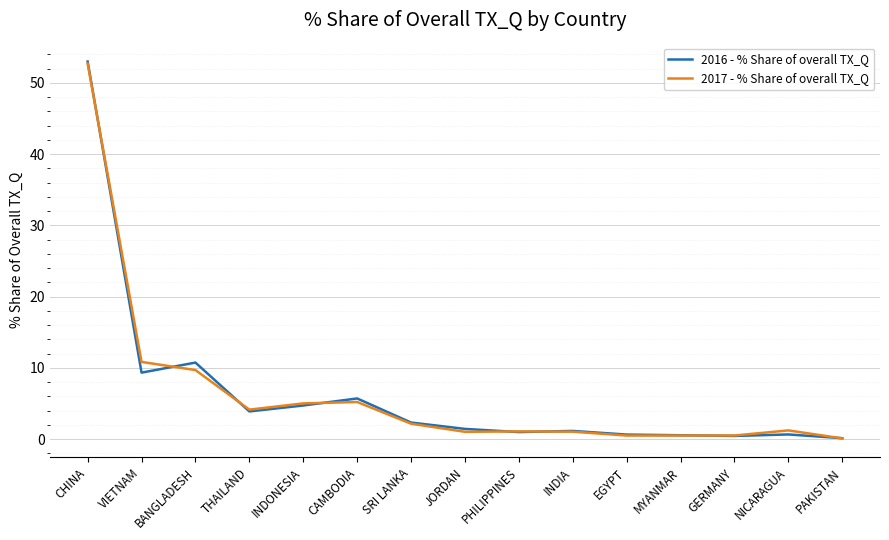

At which category is the sum across all series the highest?

CHINA